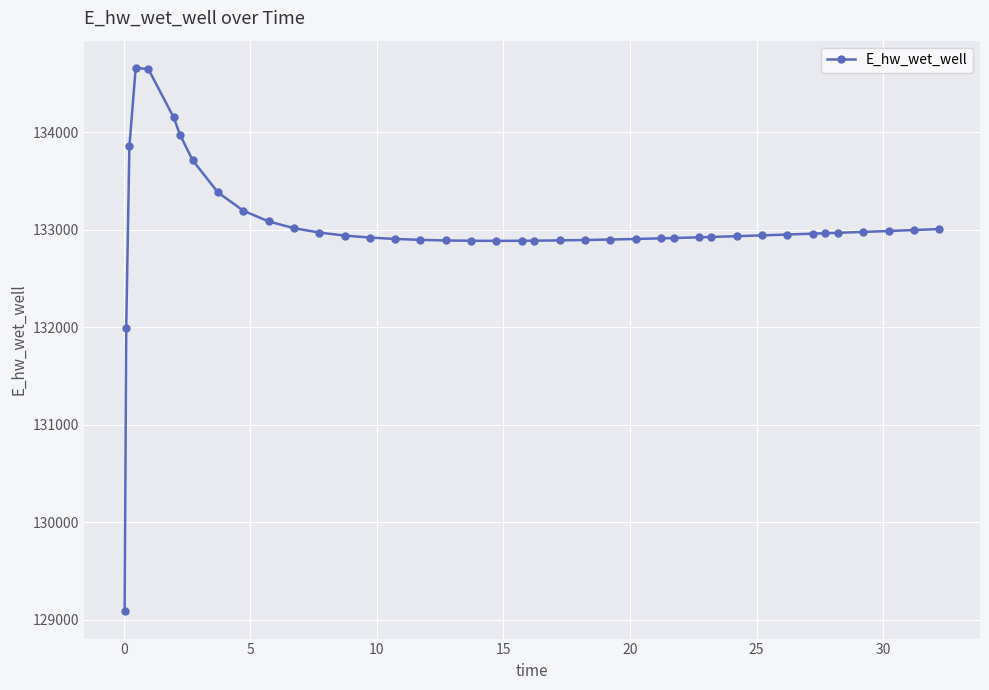

What is the difference between the maximum and second lowest values?

2668.5